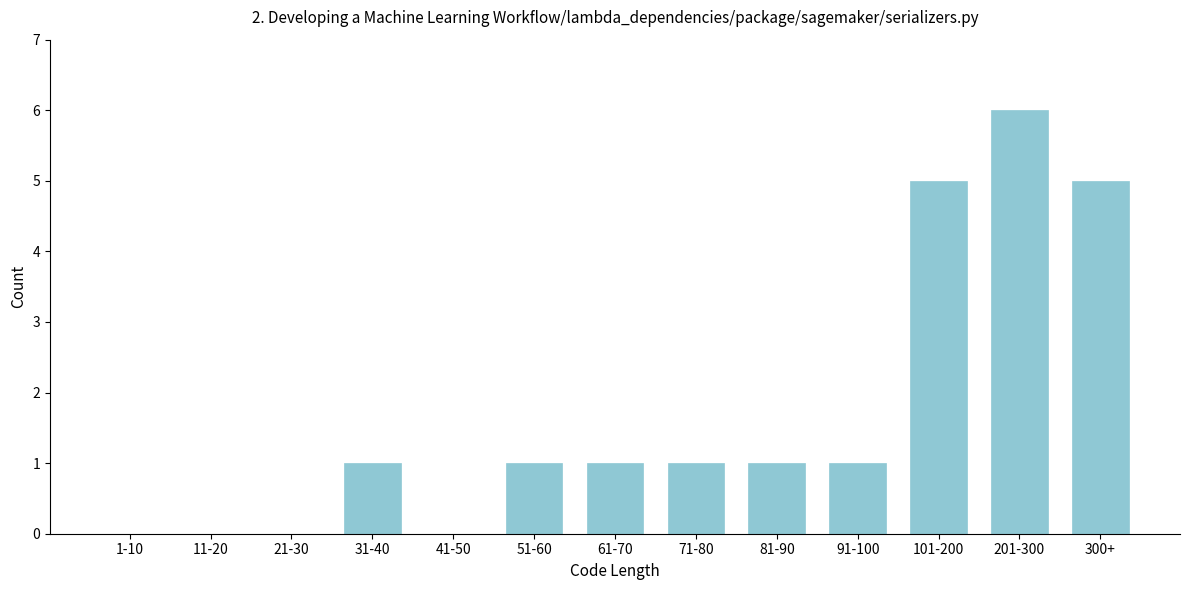

Reading left to right, list all the values displayed in this chart.

1-10=0	11-20=0	21-30=0	31-40=1	41-50=0	51-60=1	61-70=1	71-80=1	81-90=1	91-100=1	101-200=5	201-300=6	300+=5